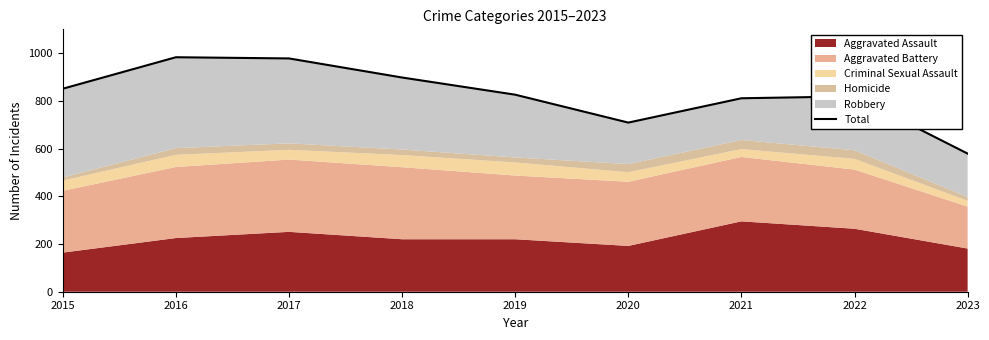

Rank the categories by value from lowest to highest.

2023, 2020, 2021, 2022, 2019, 2015, 2018, 2017, 2016